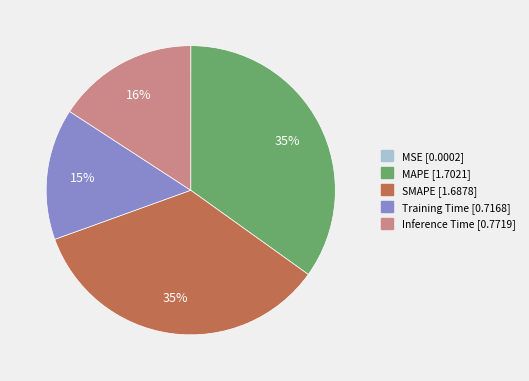

To the nearest percent, what portion does MAPE represent?

35%